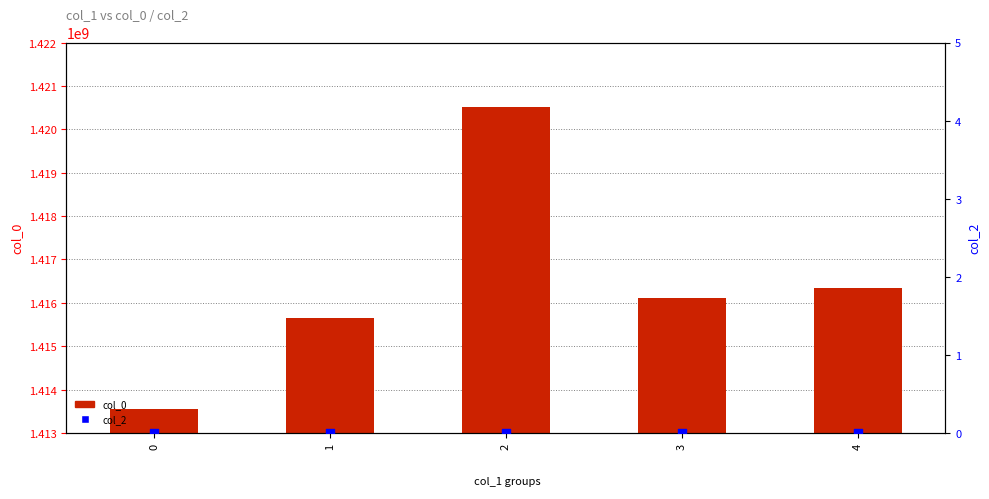

Is the value of col_0 at 4 greater than the value of col_2 at 0?

Yes